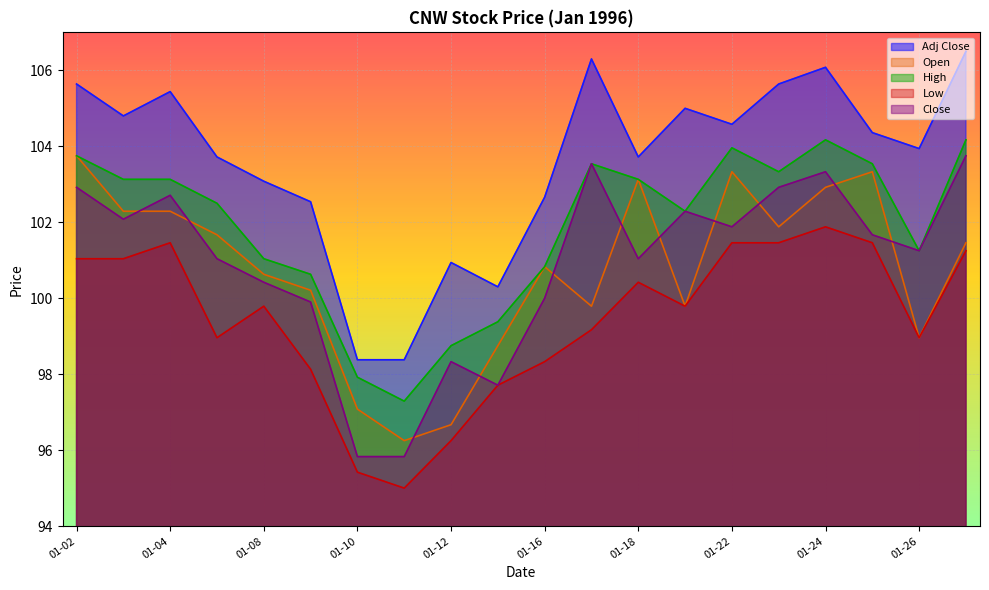

The Adj Close series shows 106.1 at 01-24. True or false?

True